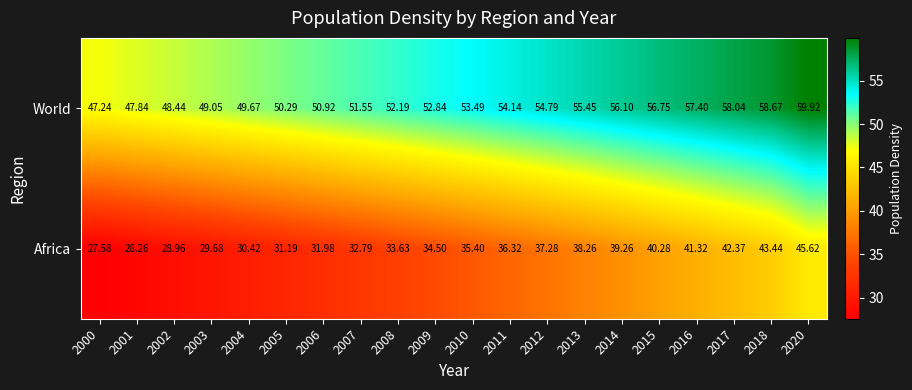

Which series has the widest spread of values?

Africa